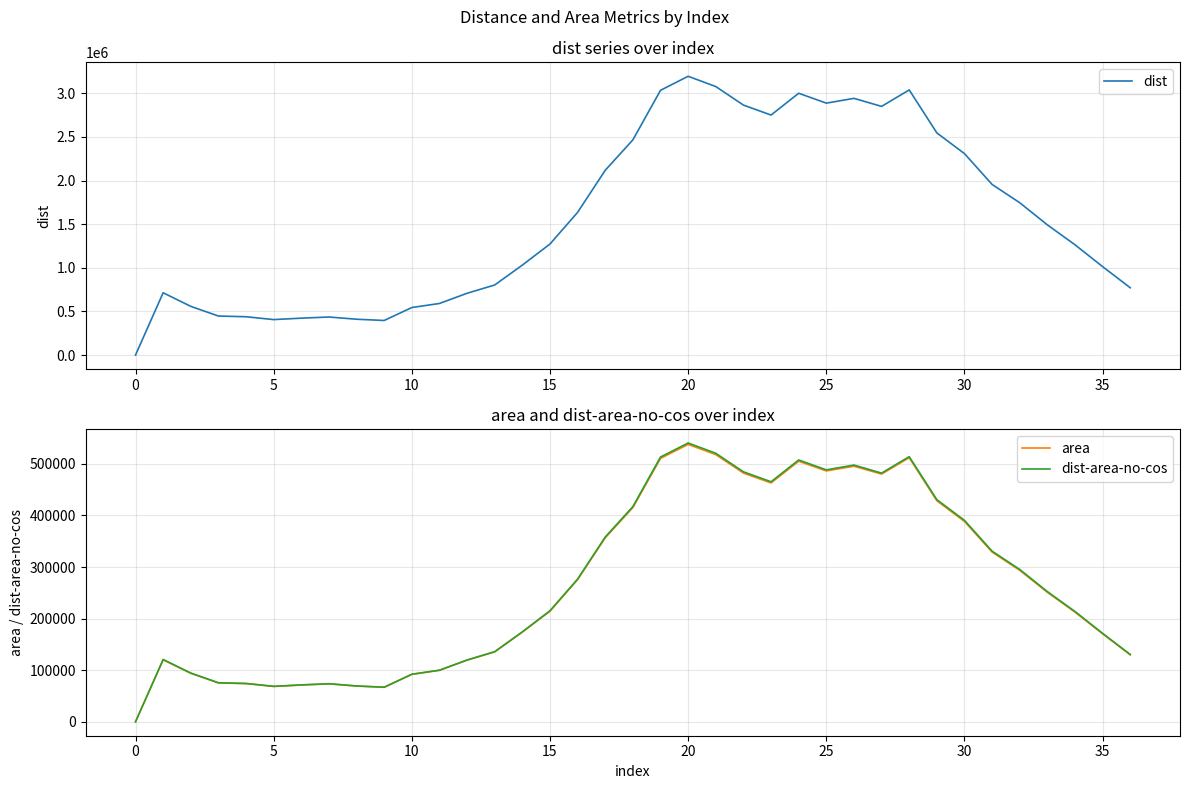

Which category has the highest value in the area series?

20